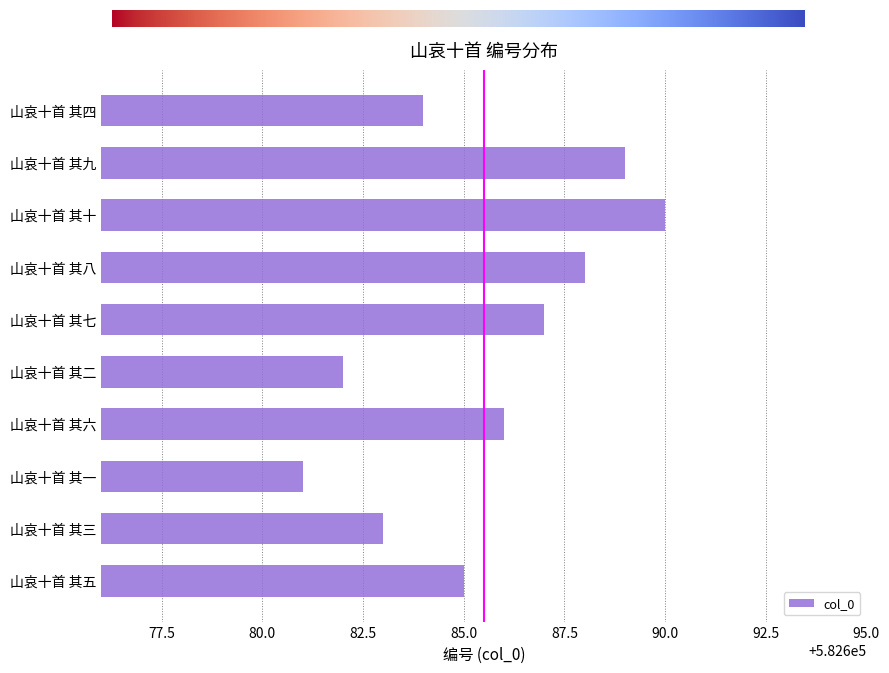

Rank the categories by value from lowest to highest.

山哀十首 其一, 山哀十首 其二, 山哀十首 其三, 山哀十首 其四, 山哀十首 其五, 山哀十首 其六, 山哀十首 其七, 山哀十首 其八, 山哀十首 其九, 山哀十首 其十